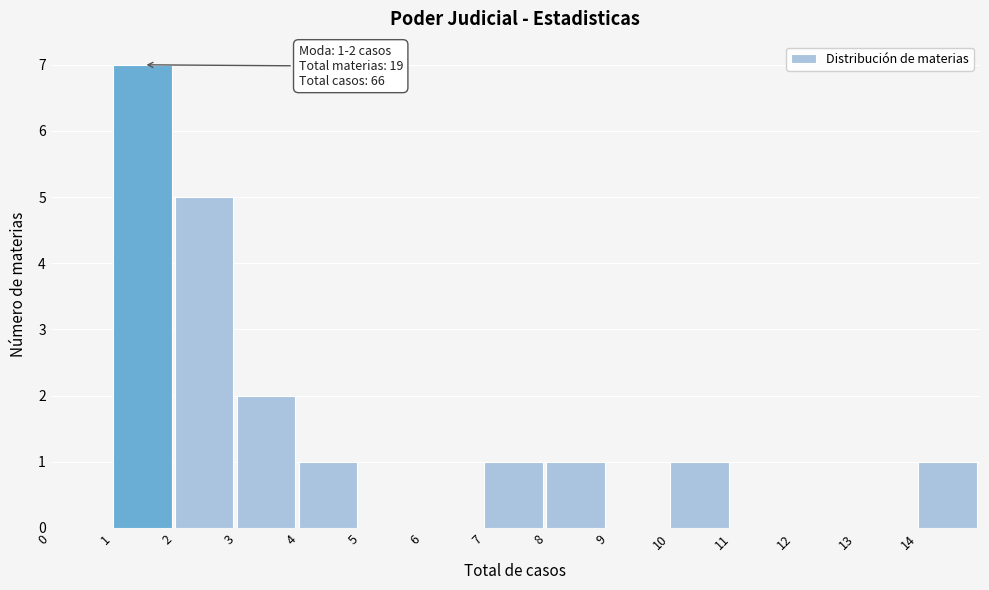

Over which range of the x-axis is the bar tallest?

1 to 2